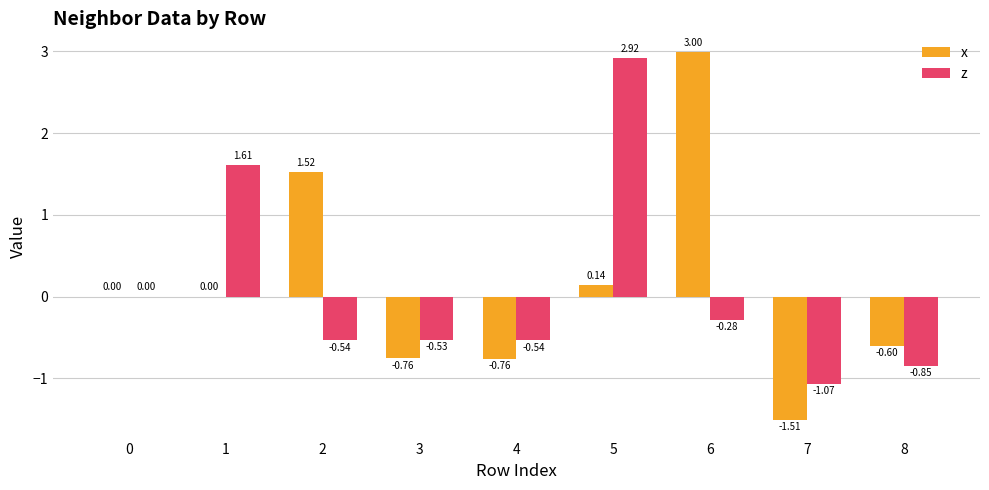

Is the value of z at 8 greater than the value of x at 5?

No